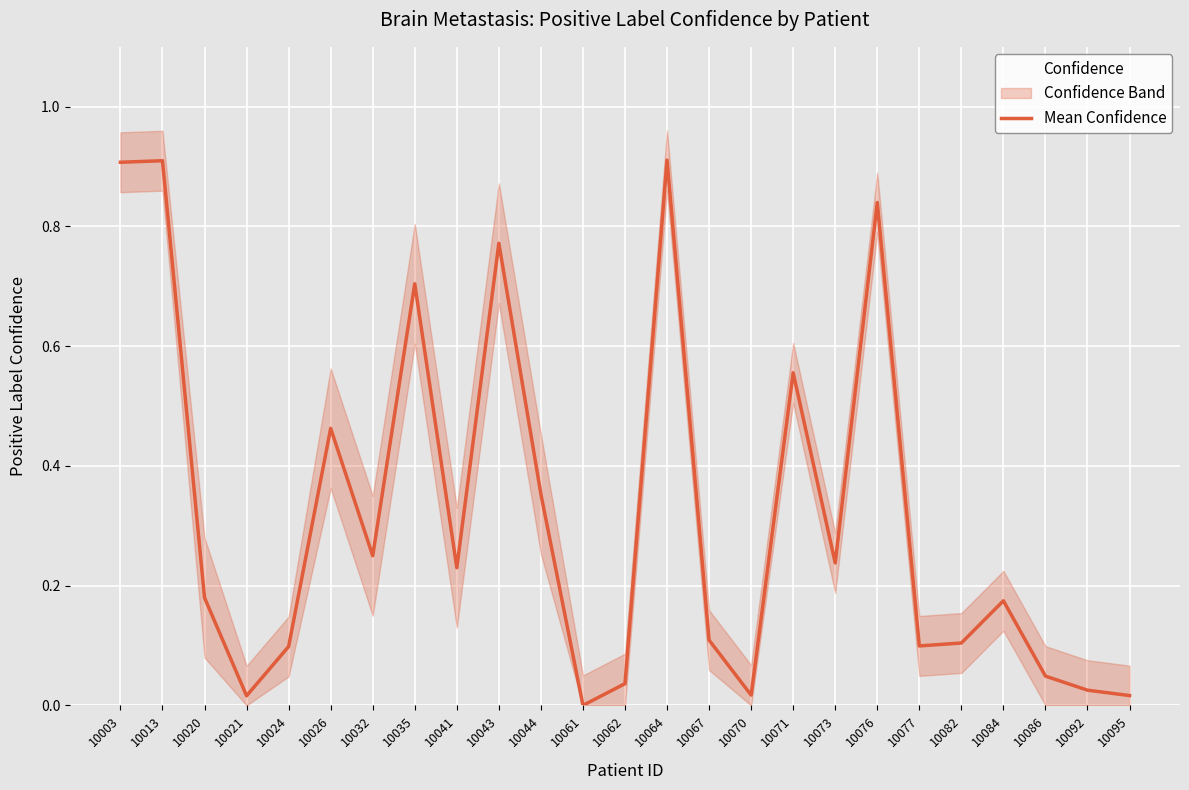

Between 10062 and 10076, which is larger?

10076